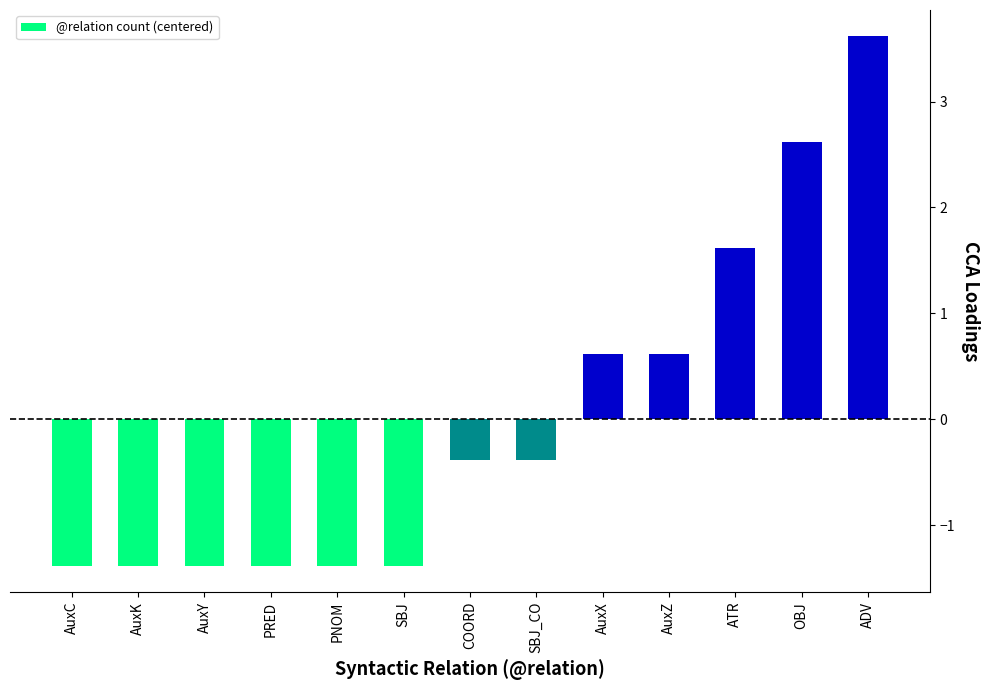

What is the label of the 8th bar from the right?

SBJ